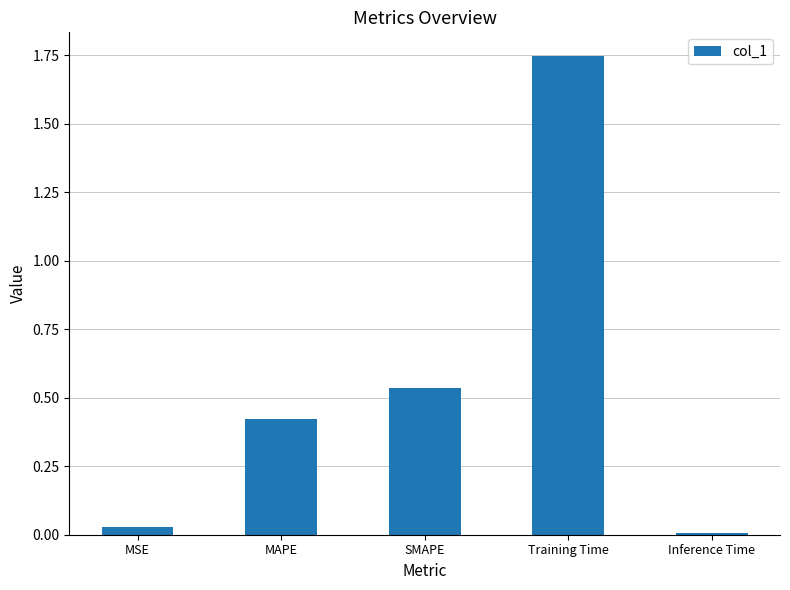

Rank the categories by value from highest to lowest.

Training Time, SMAPE, MAPE, MSE, Inference Time